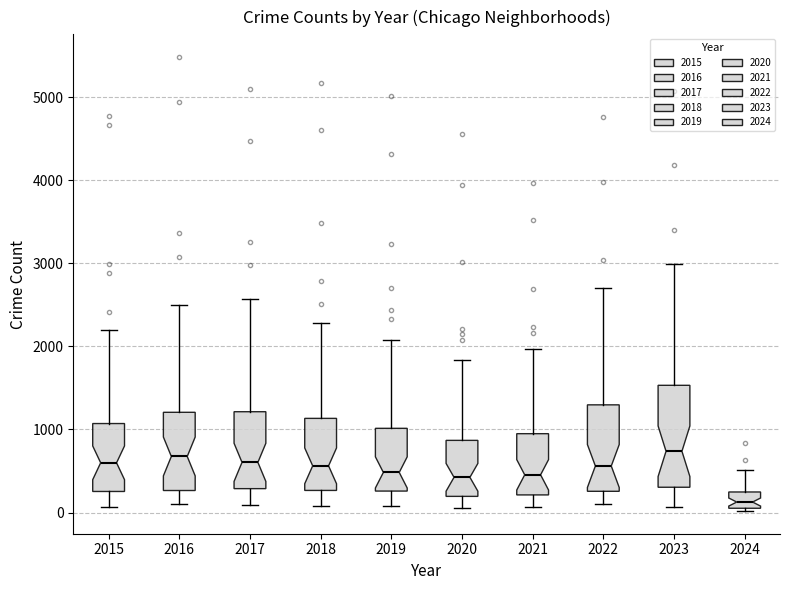

Reading left to right, transcribe this box plot: for each box, give where its median line is, the range the box spans, and where its two whiskers end, as read against the y-axis. The values are not printed on the chart, so give them approximately, as read against the axis.

2015: median 600, box 300 to 1100, whiskers 100 to 2200
2016: median 700, box 300 to 1200, whiskers 100 to 2500
2017: median 600, box 300 to 1200, whiskers 100 to 2600
2018: median 600, box 300 to 1100, whiskers 100 to 2300
2019: median 500, box 300 to 1000, whiskers 100 to 2100
2020: median 400, box 200 to 900, whiskers 100 to 1800
2021: median 500, box 200 to 900, whiskers 100 to 2000
2022: median 600, box 300 to 1300, whiskers 100 to 2700
2023: median 700, box 300 to 1500, whiskers 100 to 3000
2024: median 100 (inside the box), box 100 to 200, whiskers 0 to 500